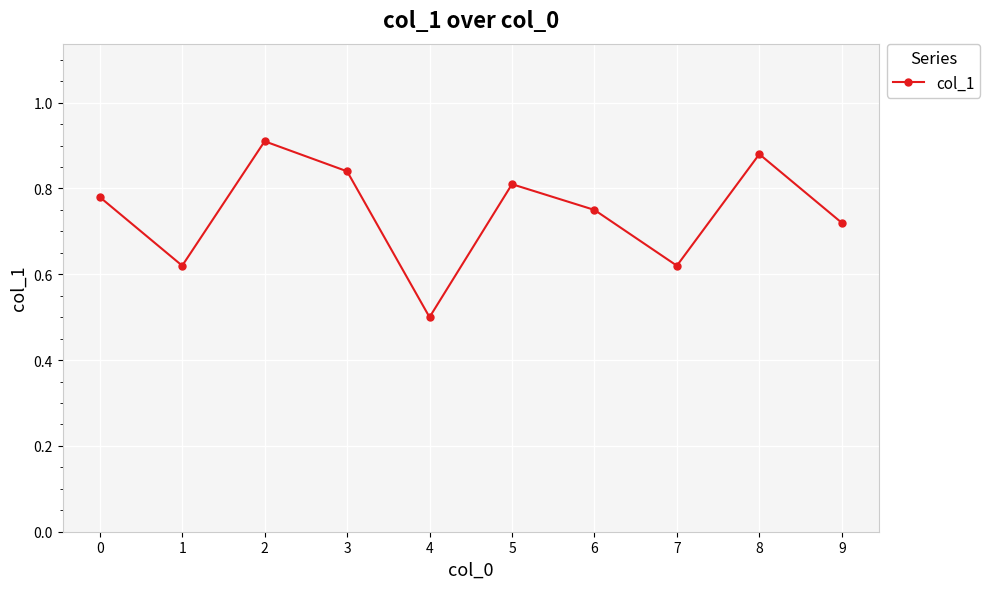

How many series are shown in this chart?

1